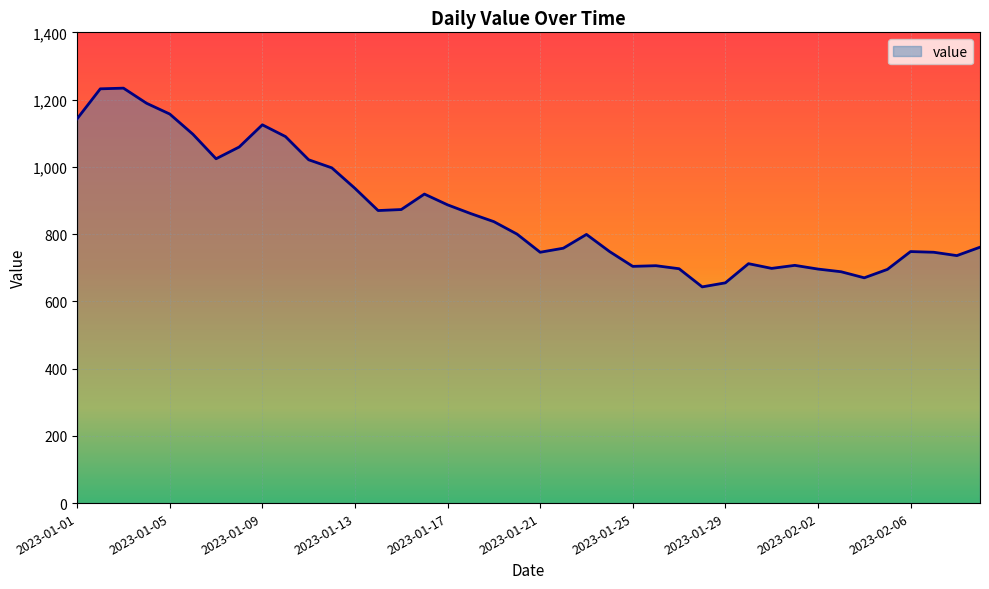

What is the difference between the maximum and minimum values?

591